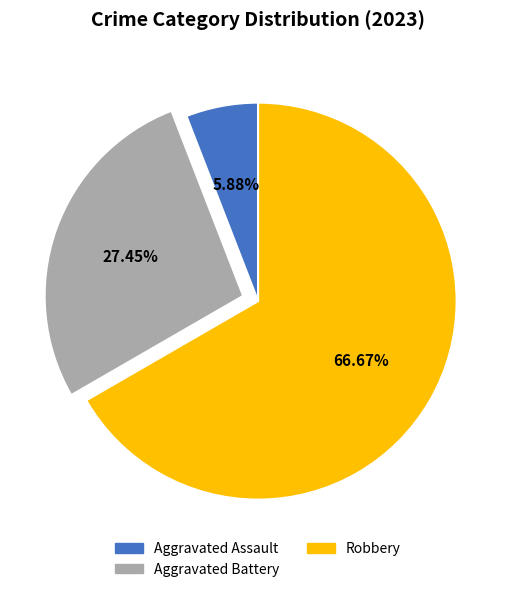

Does any single category account for the majority?

Yes